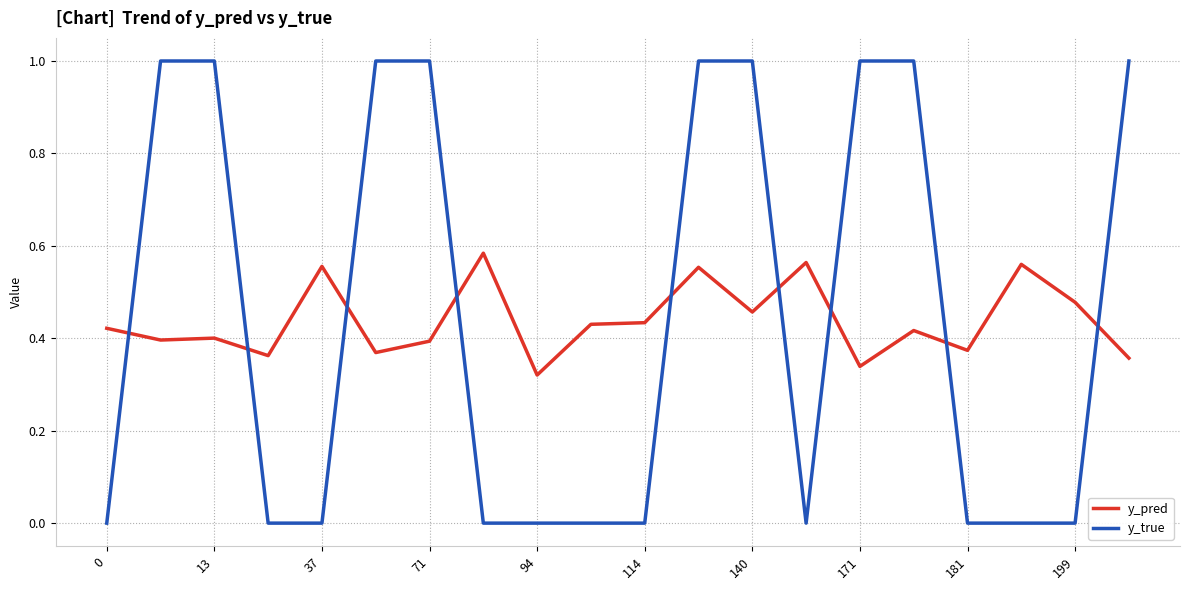

What is the difference between the maximum and minimum values in the y_true series?

1.0